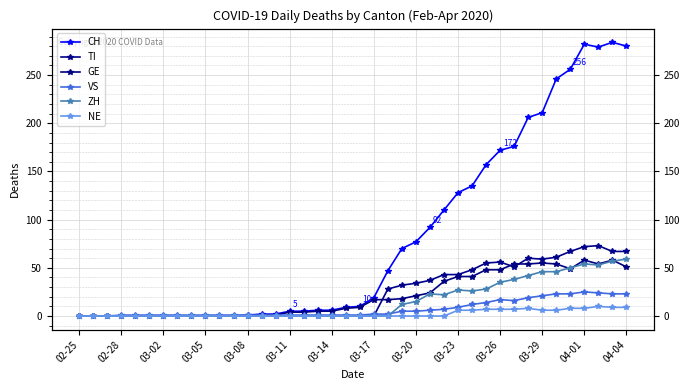

True or false: NE and ZH intersect in this chart.

False